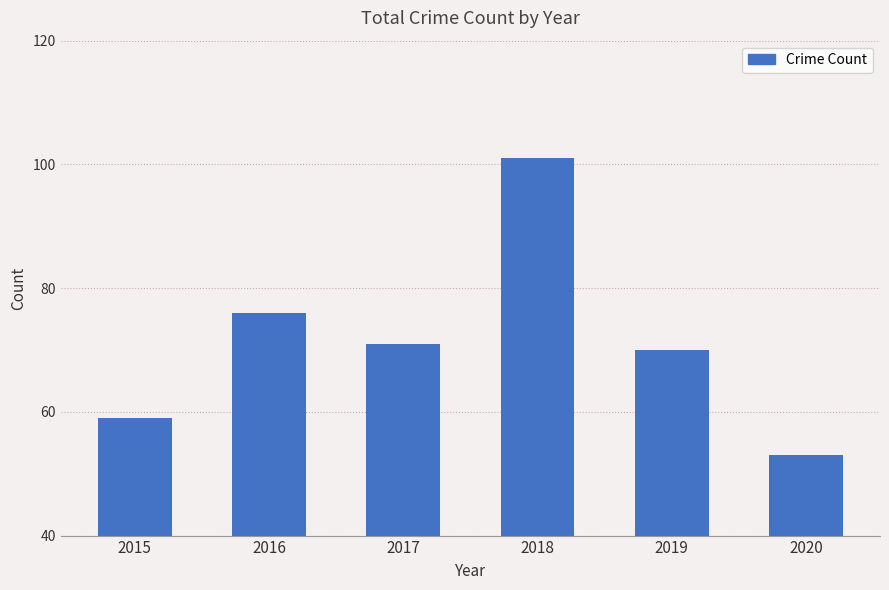

Is it true that the value at 2017 is 71?

True